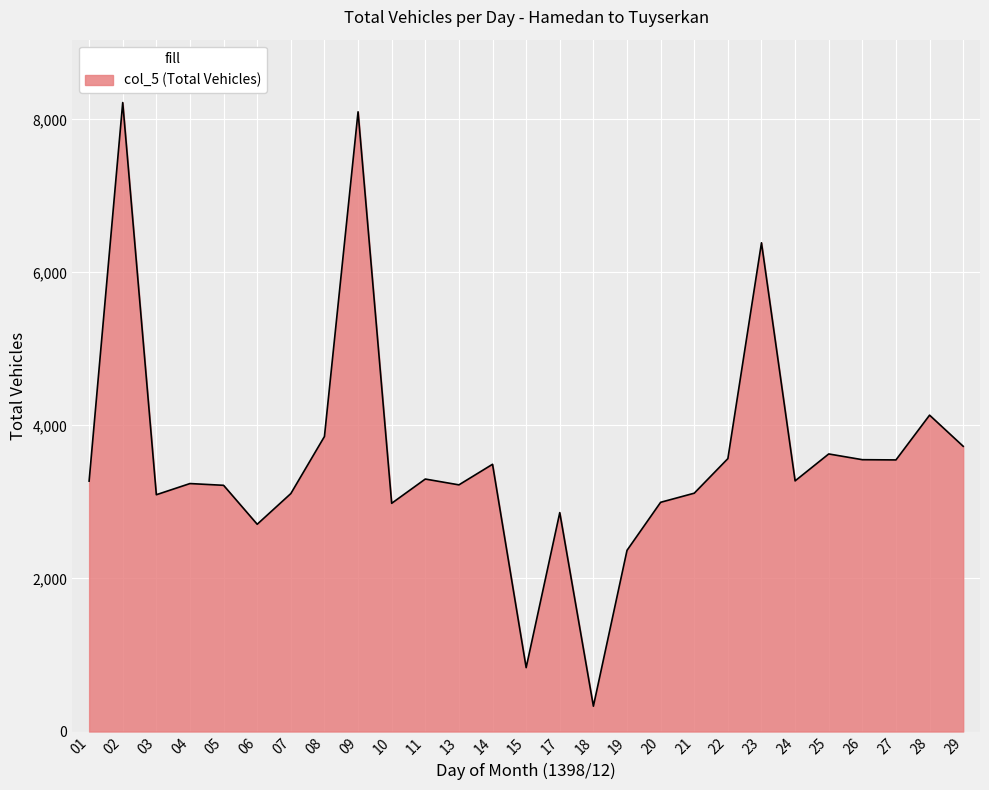

Is it true that the value at 10 is 2983?

True